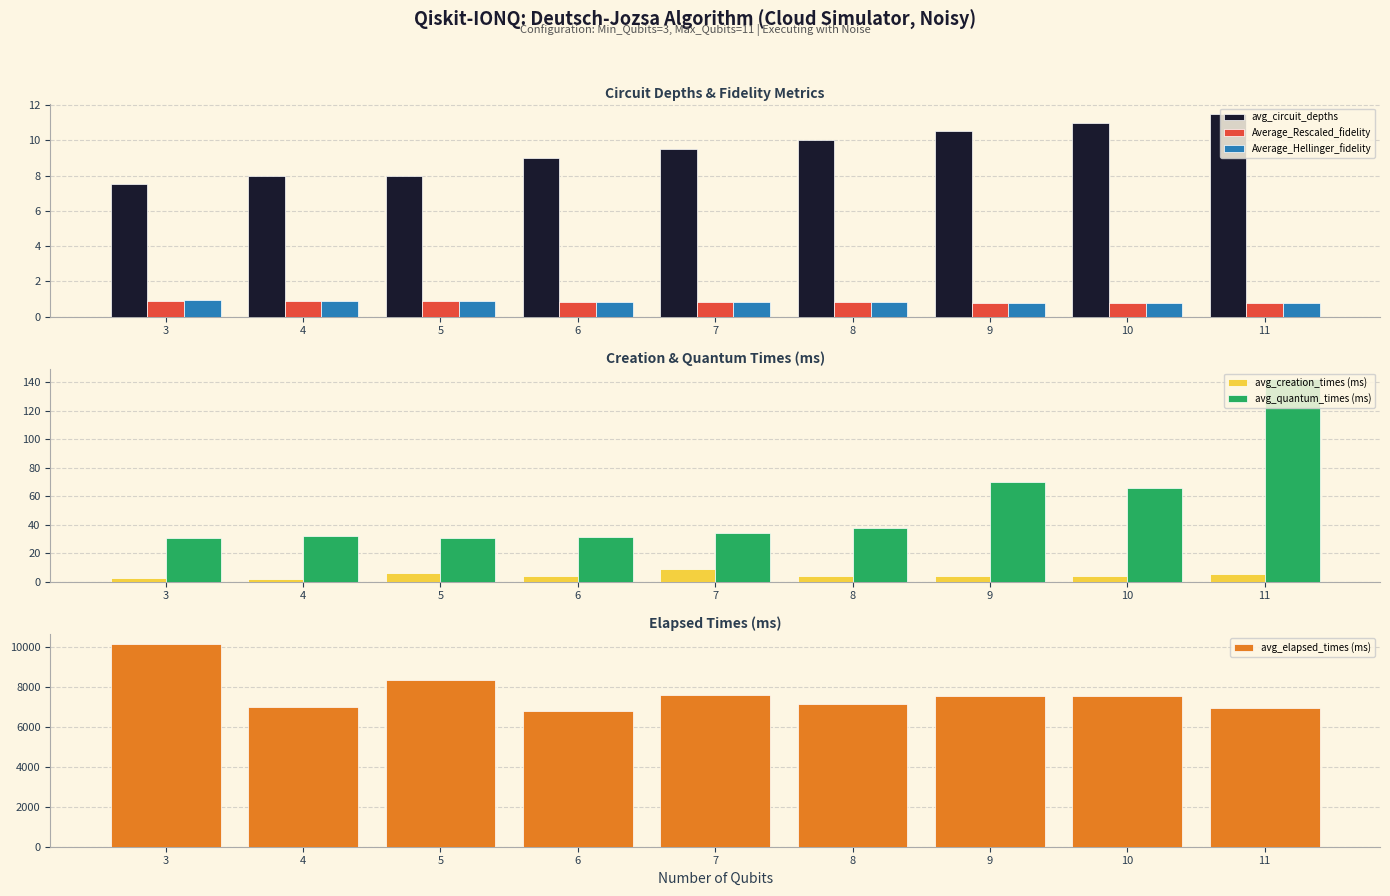

Rank the series by their maximum value, from lowest to highest.

Average_Rescaled_fidelity, Average_Hellinger_fidelity, avg_creation_times (ms), avg_circuit_depths, avg_quantum_times (ms), avg_elapsed_times (ms)